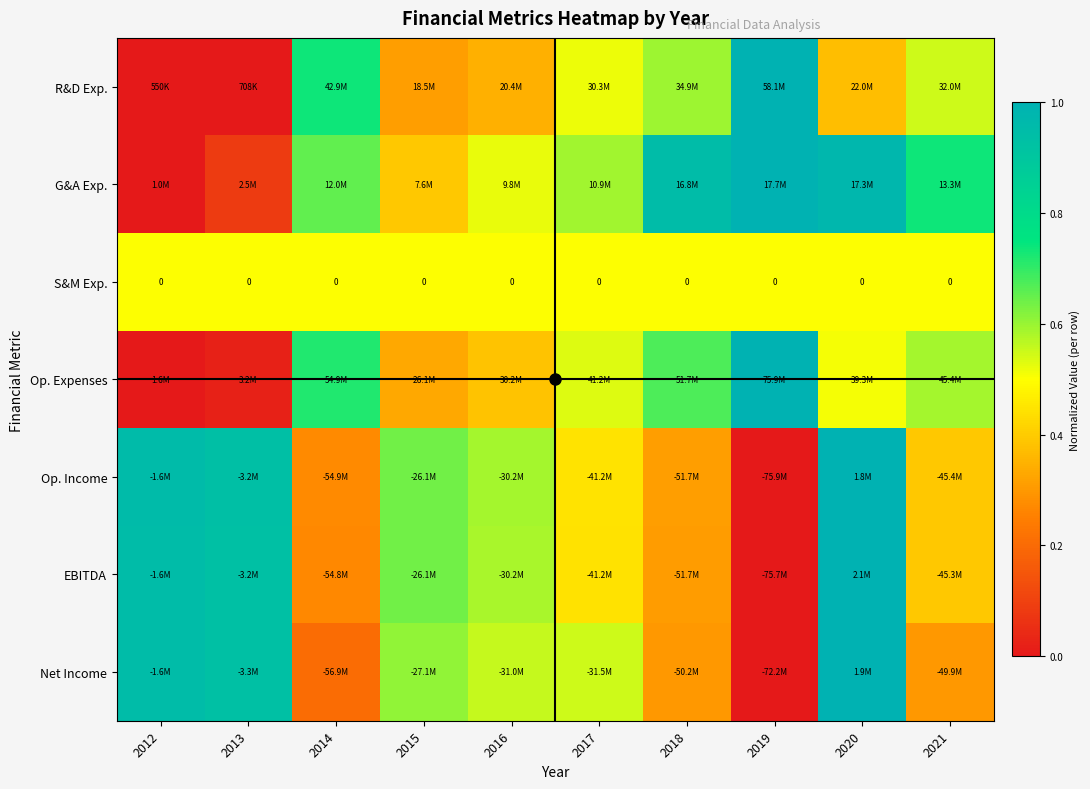

How many data points does each series have?

10